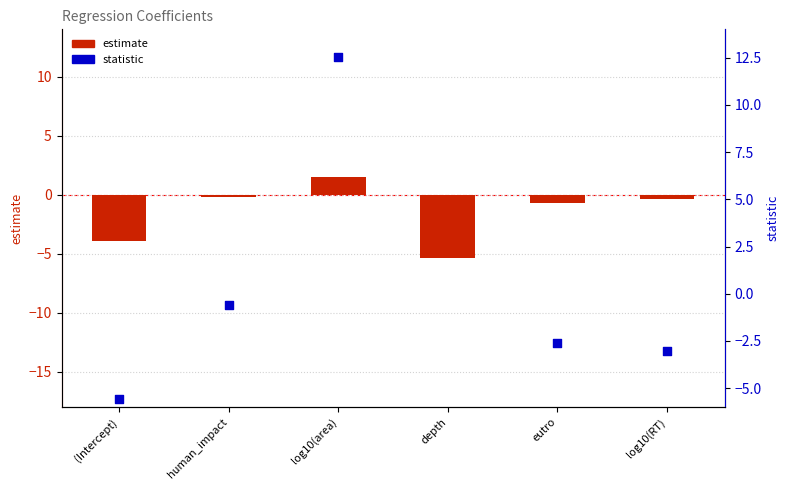

Which series has the largest Y range (max minus min)?

statistic